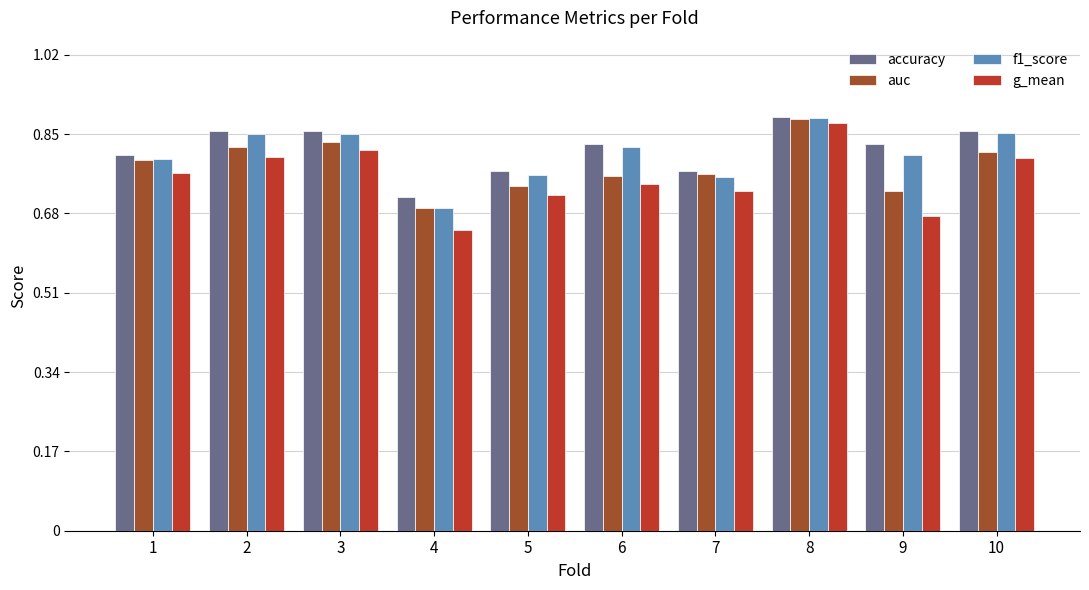

At which category is the sum across all series the highest?

8